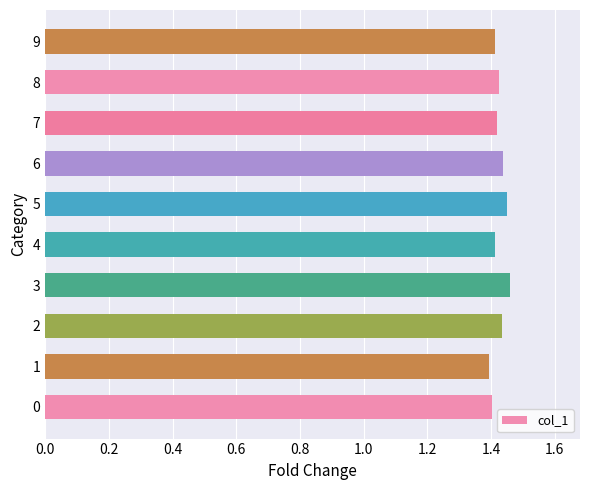

Is it true that the value at 8 is 1.4?

True